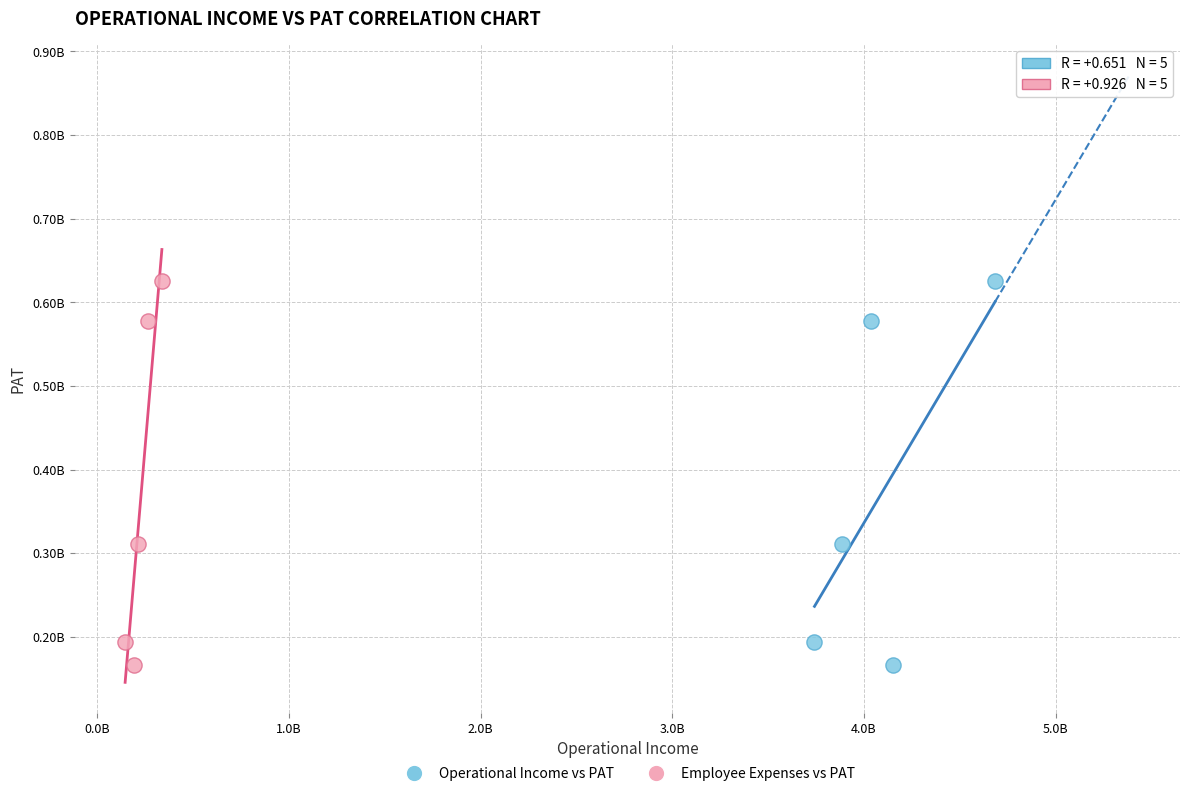

What are all the series names shown in the legend?

Operational Income vs PAT, Employee Expenses vs PAT